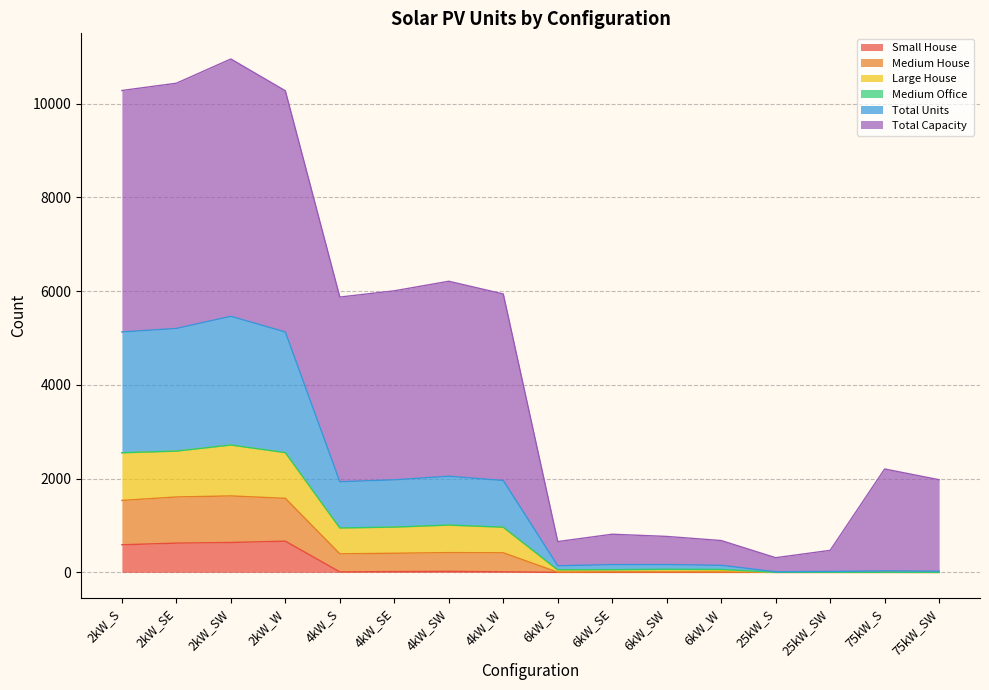

What position from the left is 4kW_W?

8